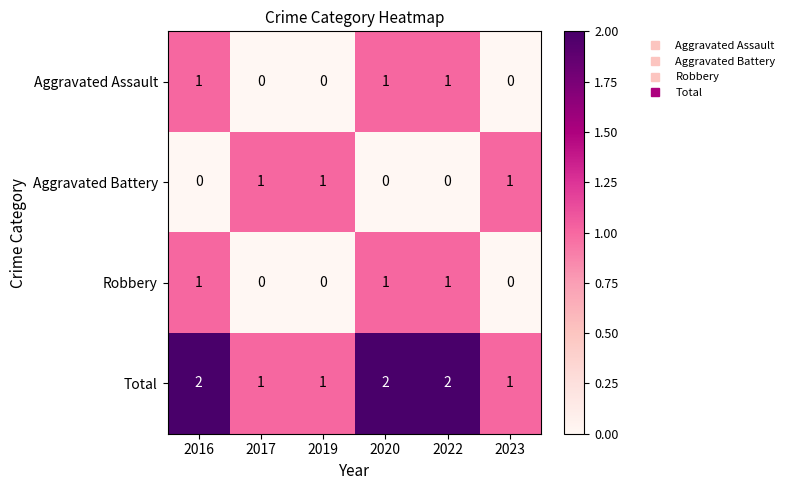

Which series has the largest total across all categories?

Total